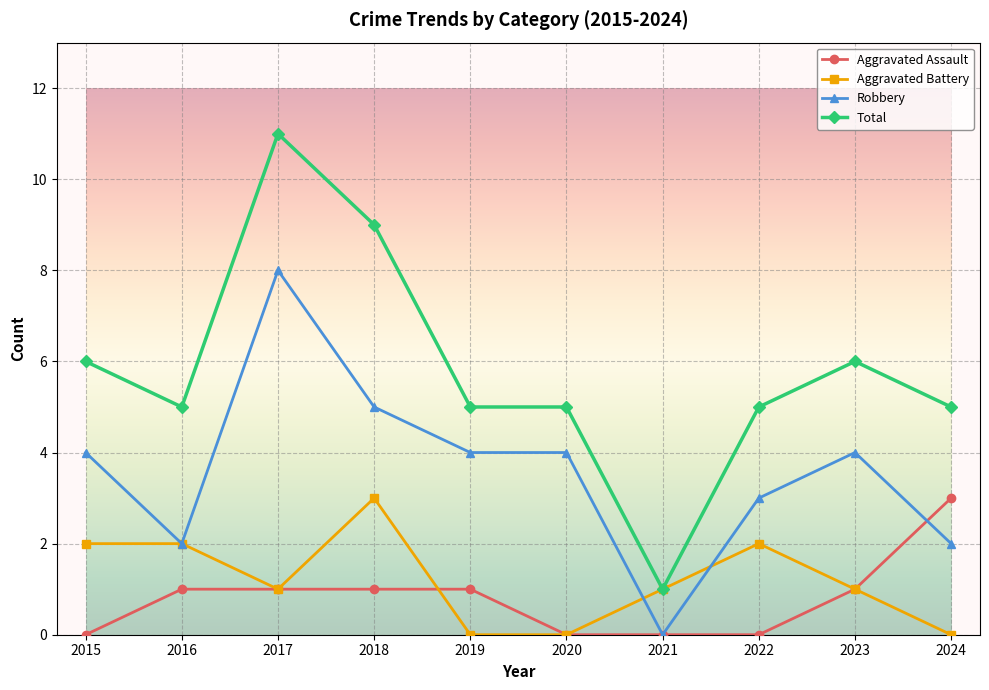

At which category is the sum across all series the highest?

2017